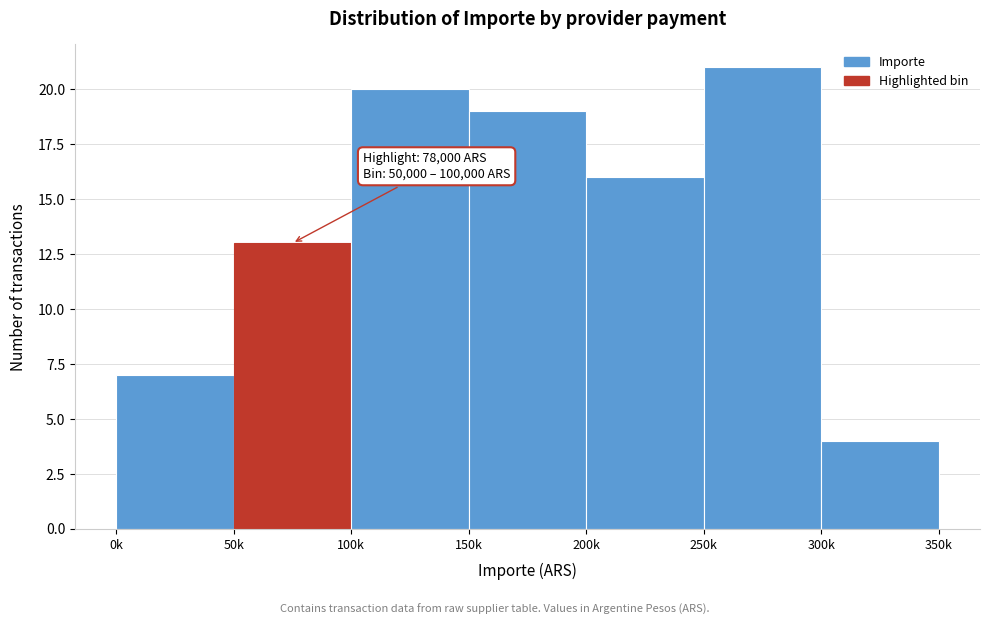

Reading left to right, what are all the values shown in this chart?

0k=7	50k=13	100k=20	150k=19	200k=16	250k=21	300k=4